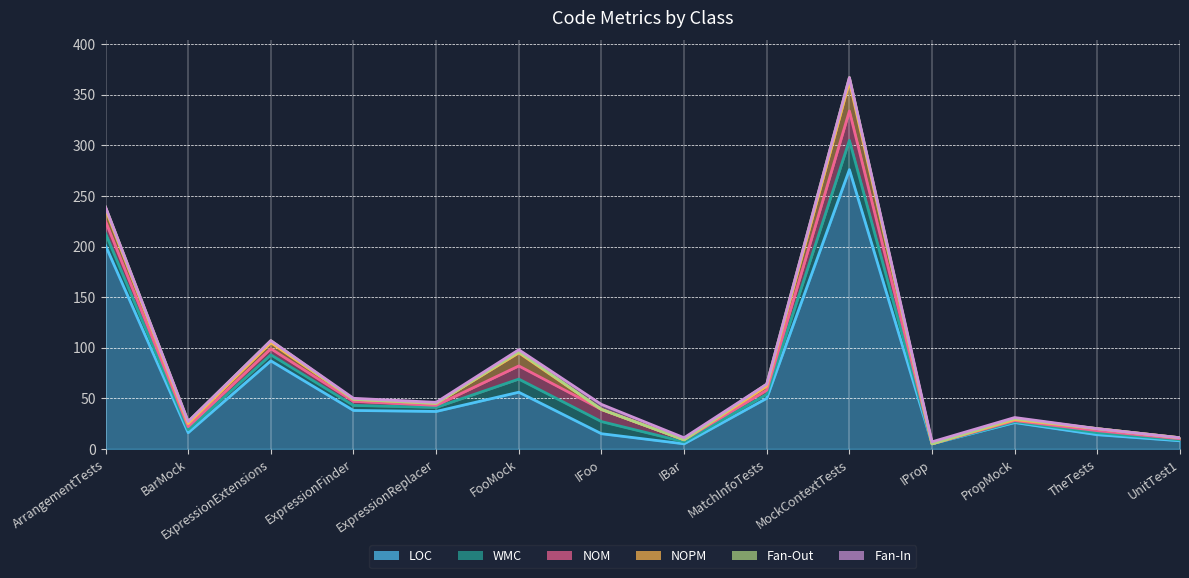

What is the spread (max minus min) of values at UnitTest1?

8